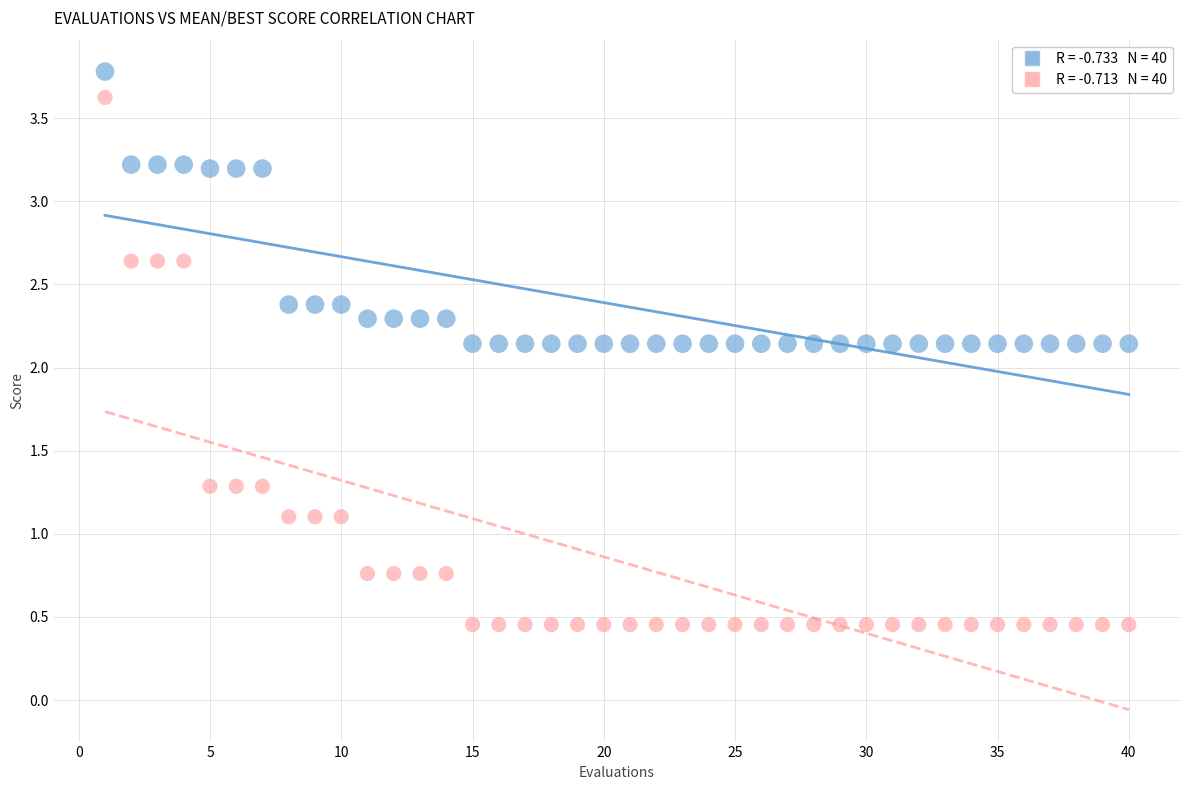

Across all data points, what is the range of X values (max minus min)?

39.0